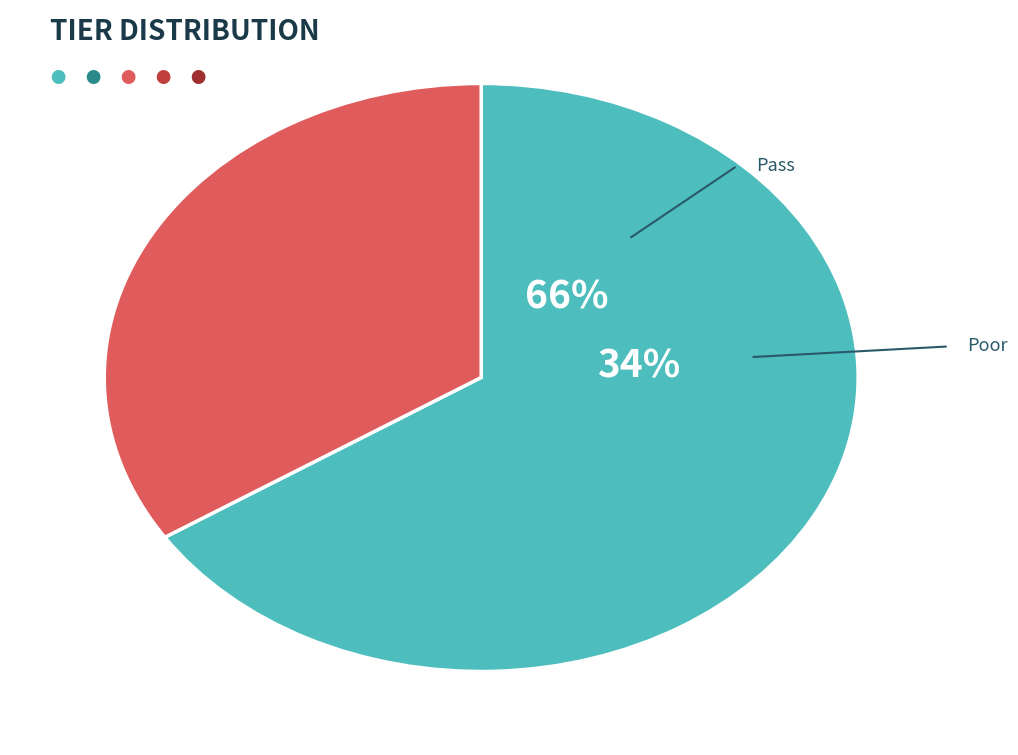

True or false: Poor accounts for 34% of the total.

True